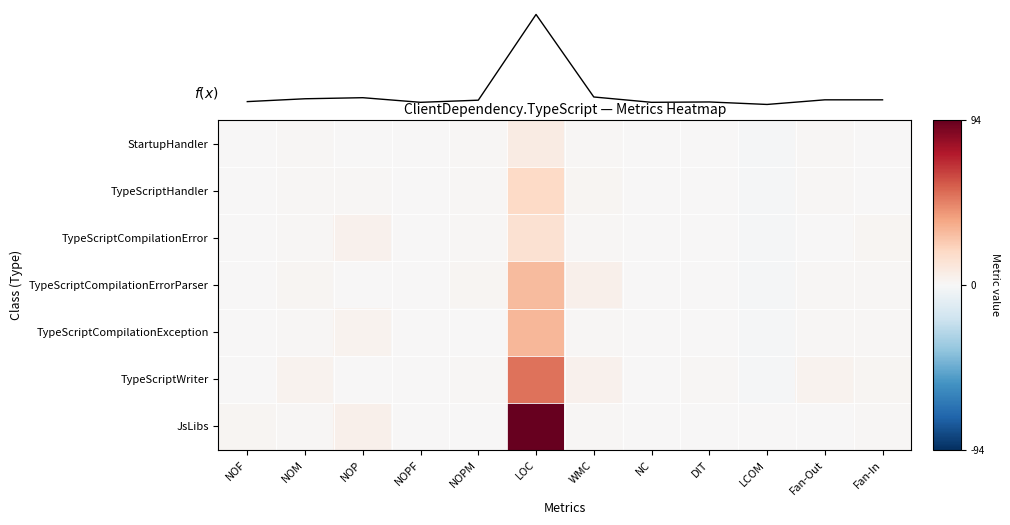

The value of TypeScriptHandler at DIT is 0. True or false?

True